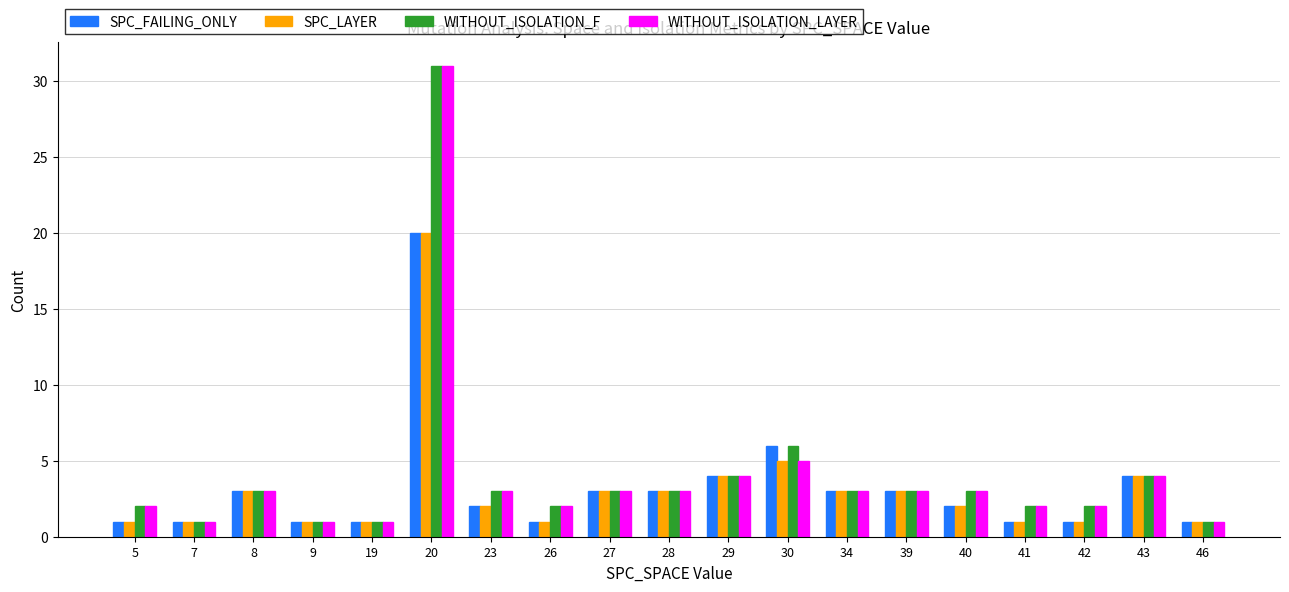

Where is SPC_LAYER nearest to the value 10?

30